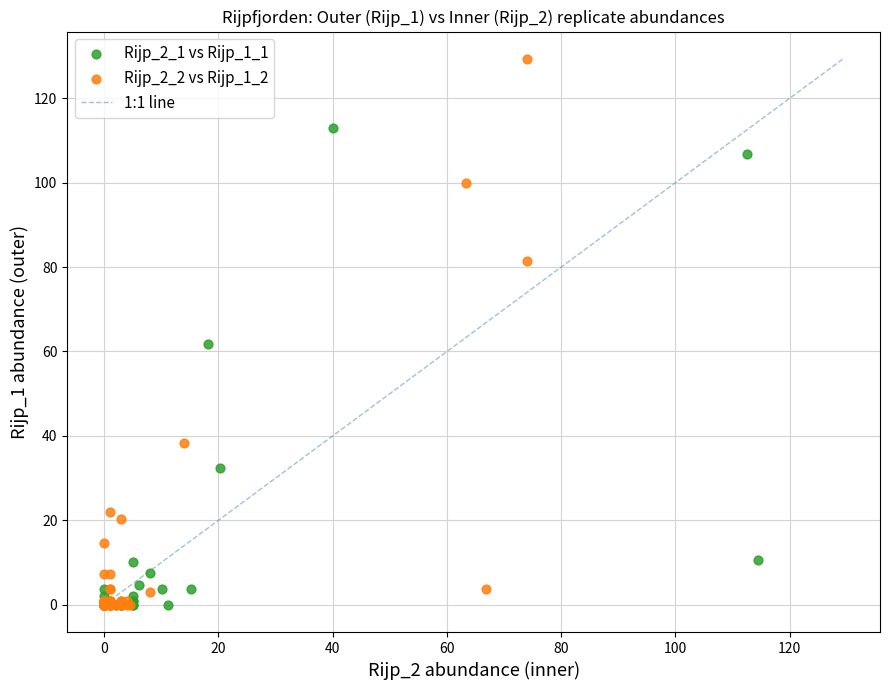

Which series has the largest Y range (max minus min)?

Rijp_2_2 vs Rijp_1_2